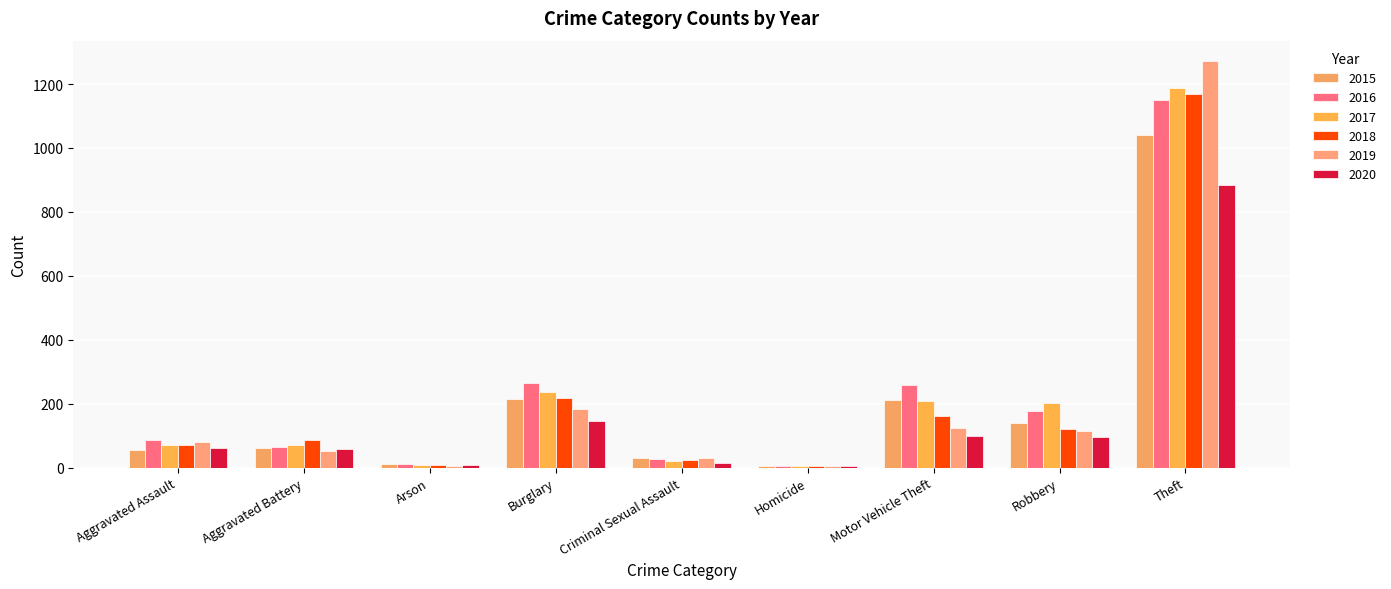

Is it true that 2019 equals 116 at Robbery?

True